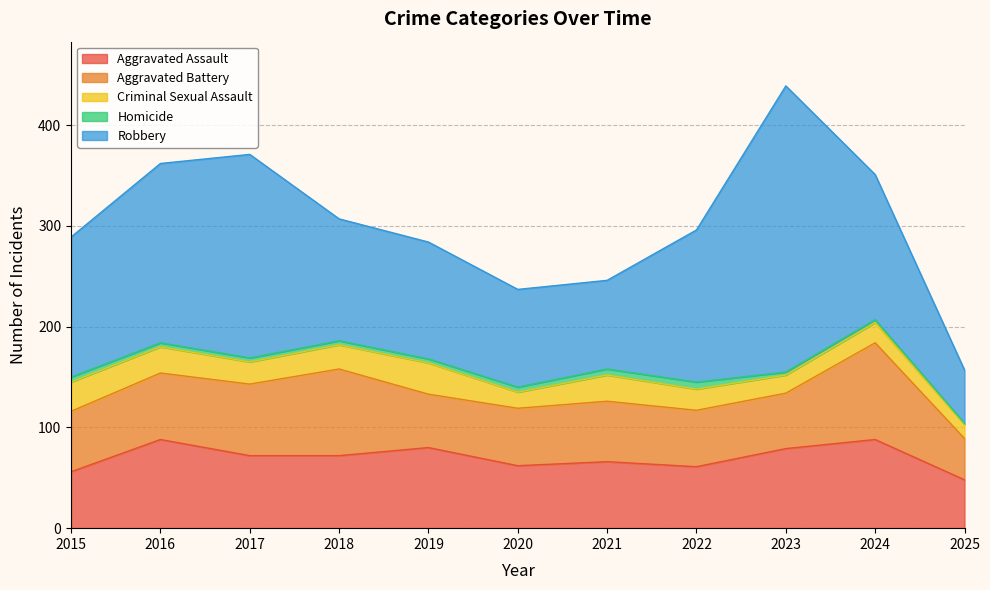

The Aggravated Battery series shows 55 at 2023. True or false?

True